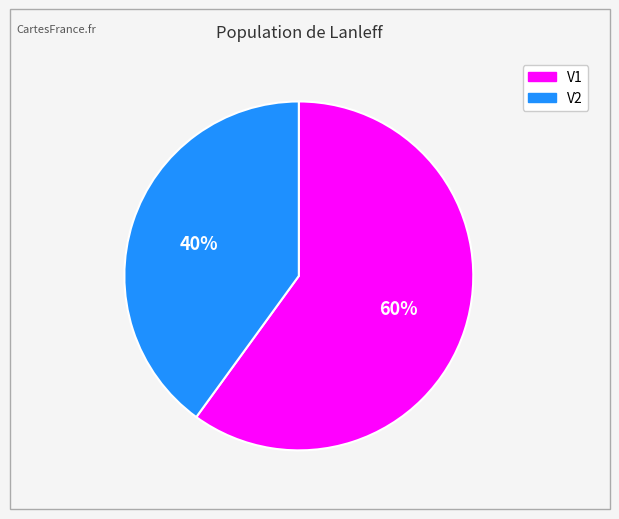

What is the smallest slice in the pie chart?

V2